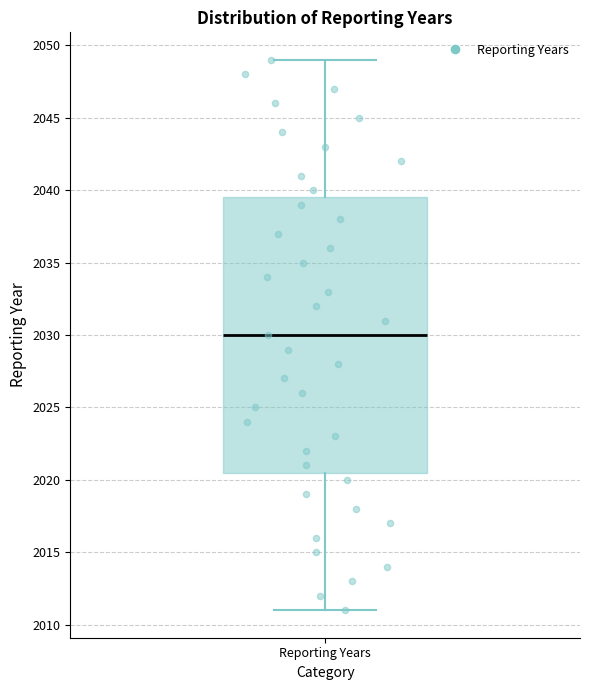

Transcribe this box plot: give where the median line is, the range the box spans, and where the two whiskers end, as read against the y-axis. The values are not printed on the chart, so give them approximately, as read against the axis.

median 2030.0, box 2020.5 to 2039.5, whiskers 2011.0 to 2049.0